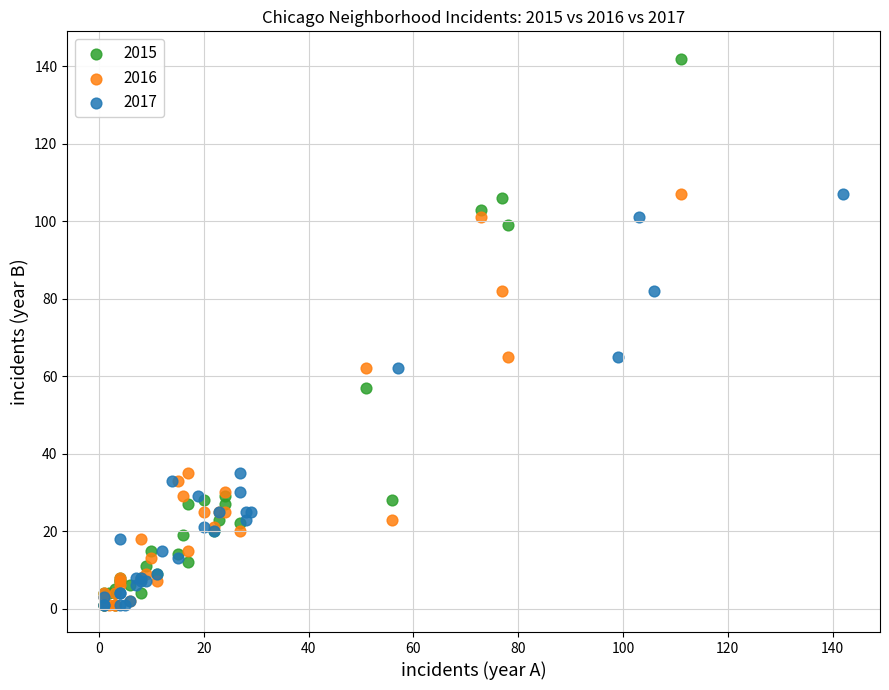

Which series contains the highest Y value?

2015